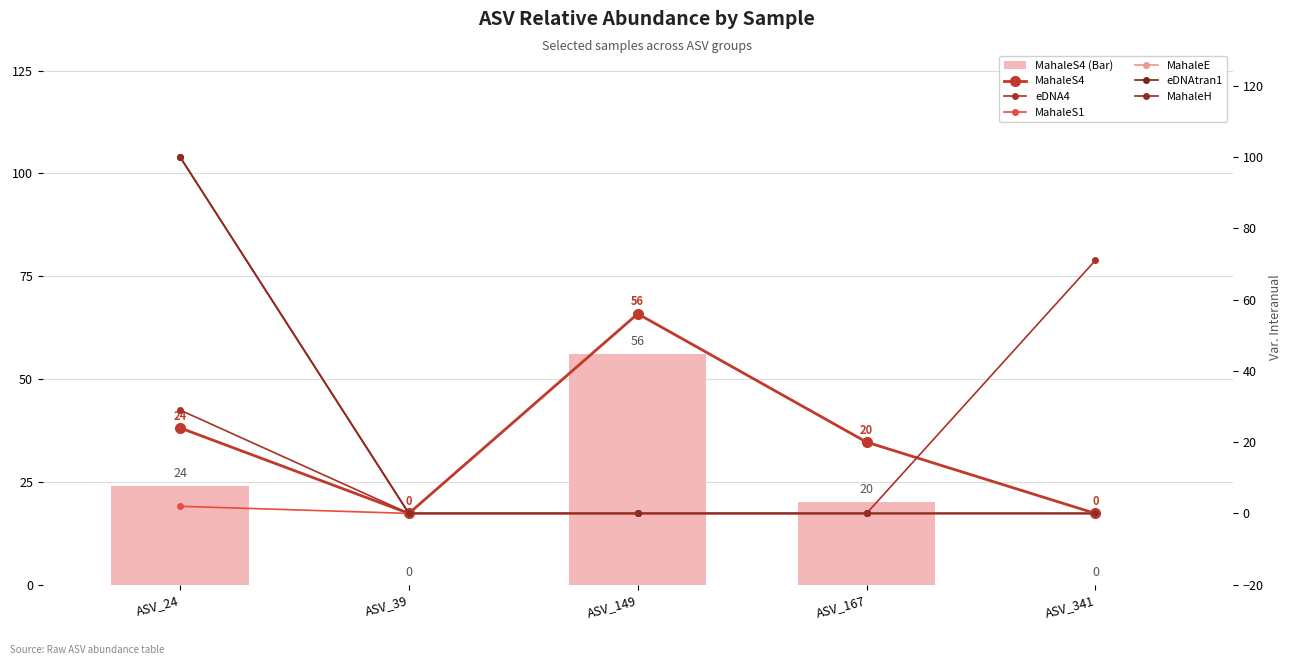

How many groups of bars are there?

5